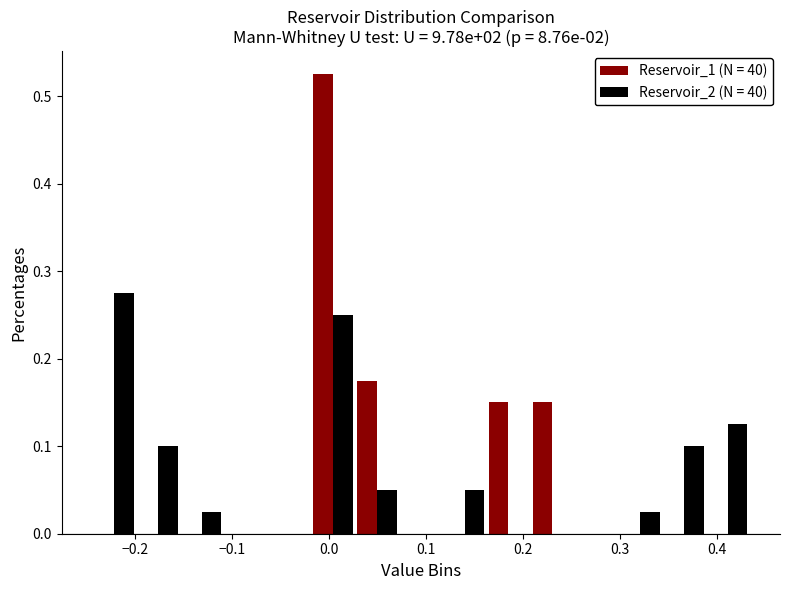

What is the height of the Reservoir_1 (N = 40) bar covering 0.03 to 0.07 on the x-axis? Neither the bar edges nor the heights are printed on the chart, so give them approximately, as read against the axes.

0.18